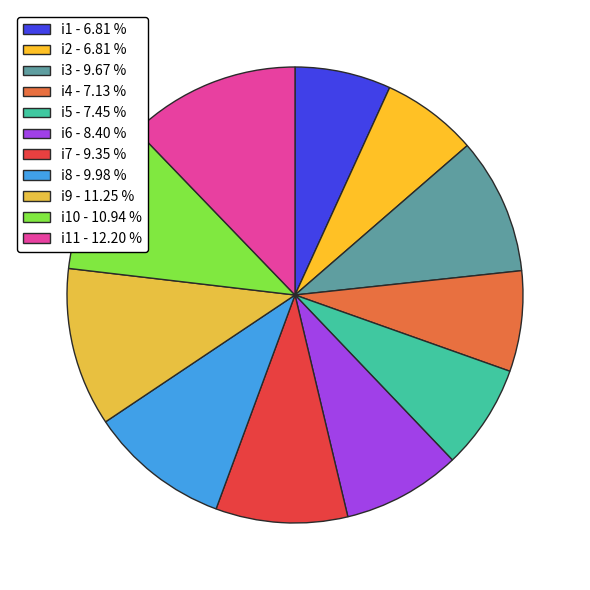

How many slices are in this pie chart?

11